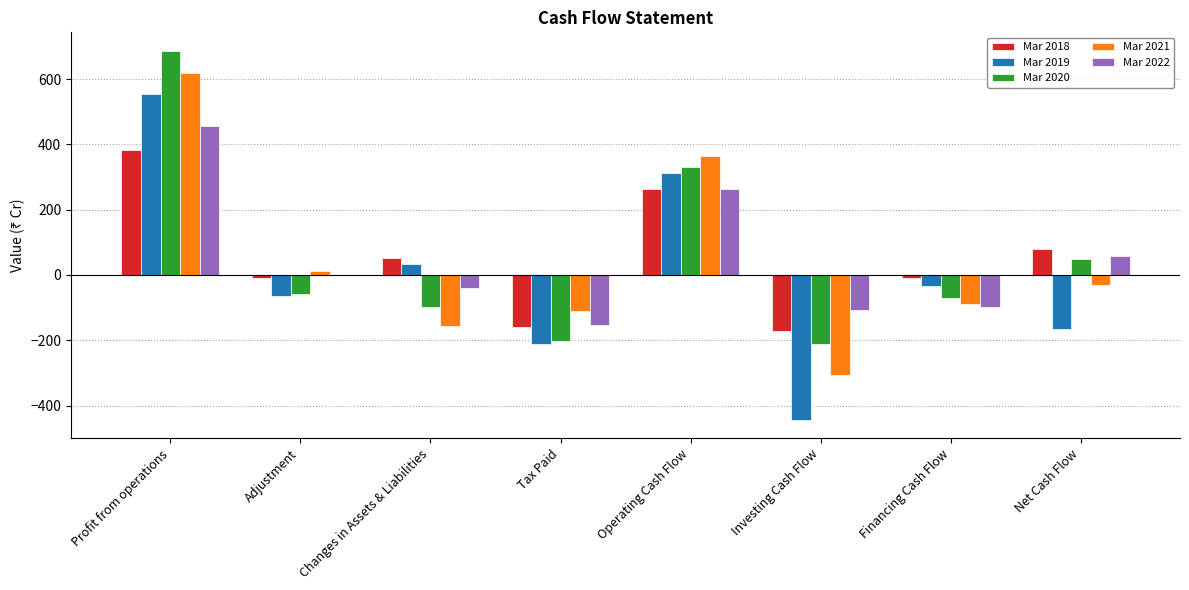

Between Profit from operations and Net Cash Flow, which series saw the biggest shift?

Mar 2019